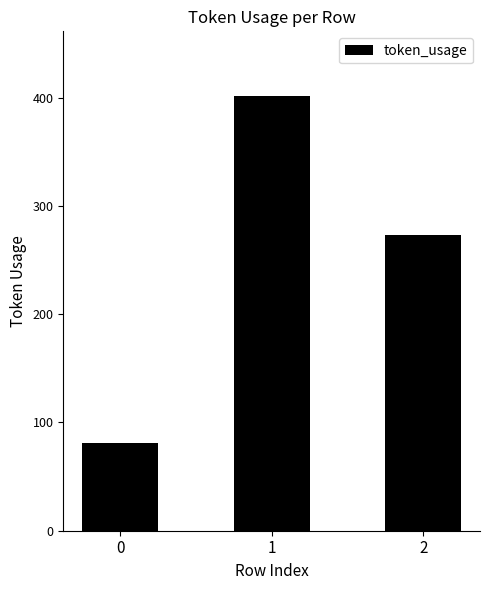

Reading left to right, transcribe all the data shown in this chart.

81	401	273